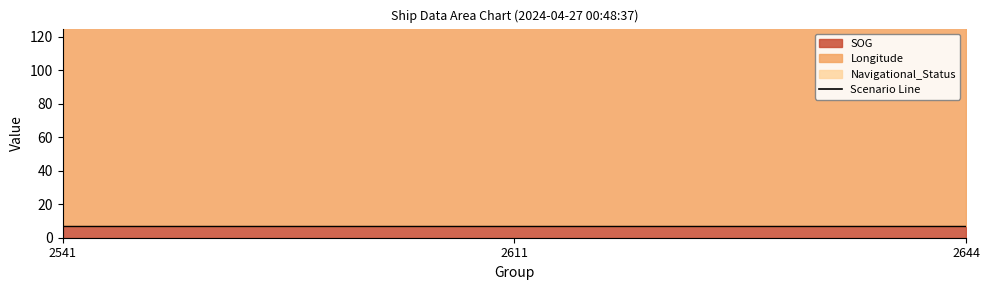

Does the chart have visible grid lines?

No